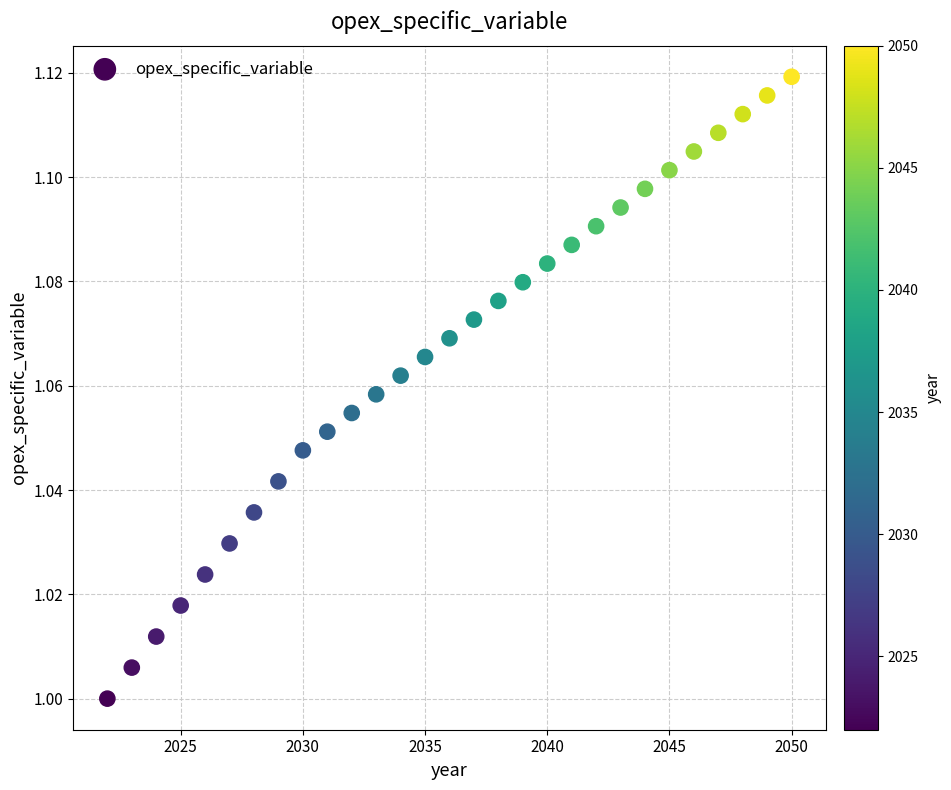

What is the range of X values (max minus min)?

28.0